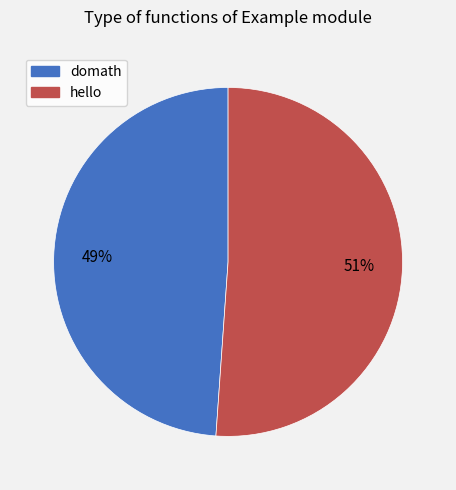

The domath slice represents 56% of the pie. True or false?

False